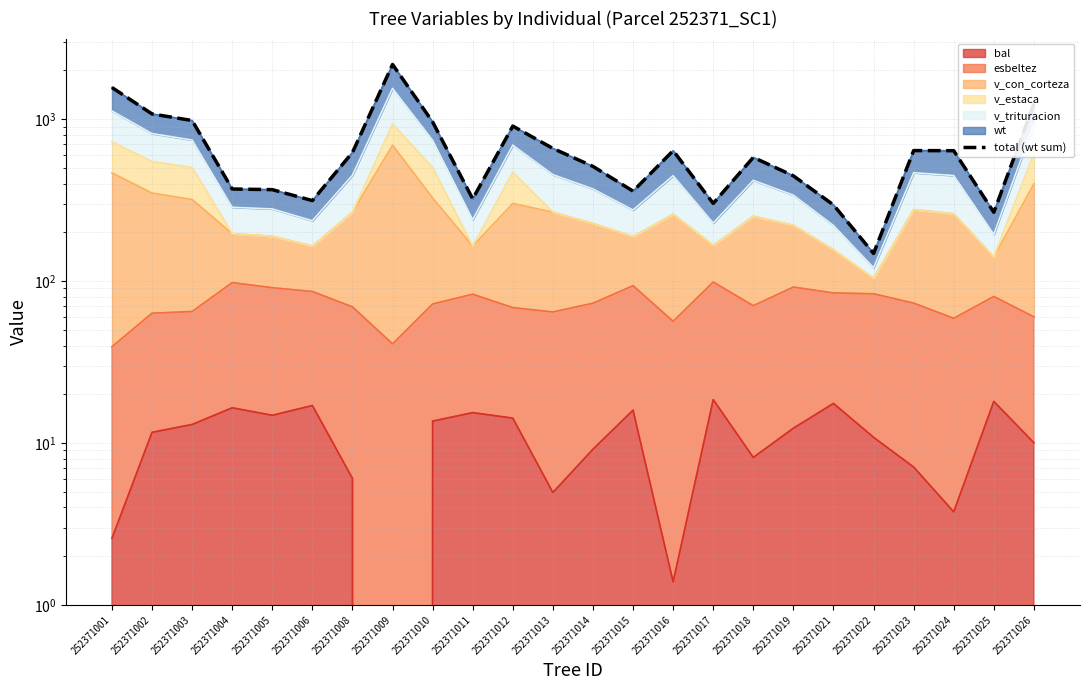

True or false: there are more than 1 points higher than both neighbors.

True